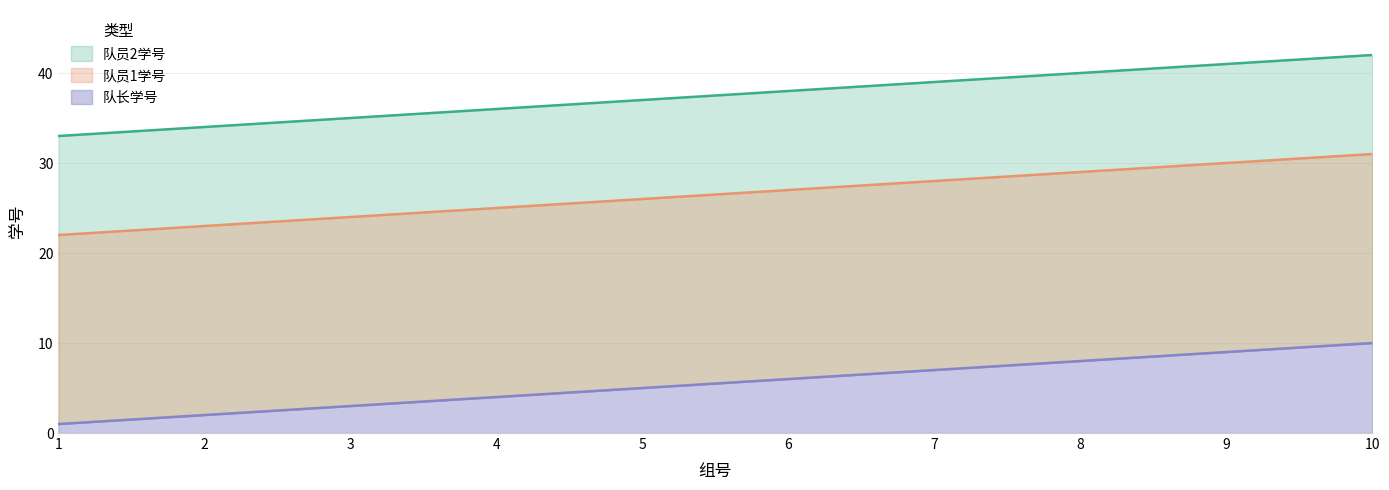

Read the 队员1学号 value at 5.

26